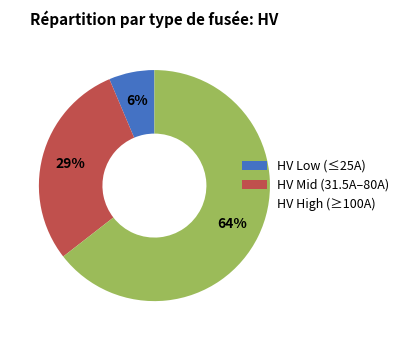

Is the sum of HV High (≥100A) and HV Mid (31.5A–80A) greater than half?

Yes